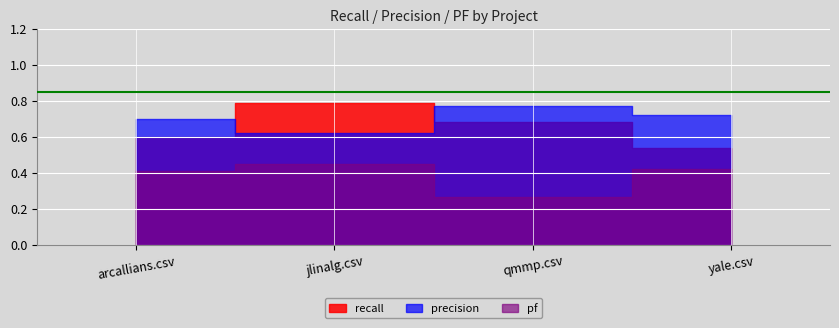

What is the label of the 2nd point from the right?

qmmp.csv